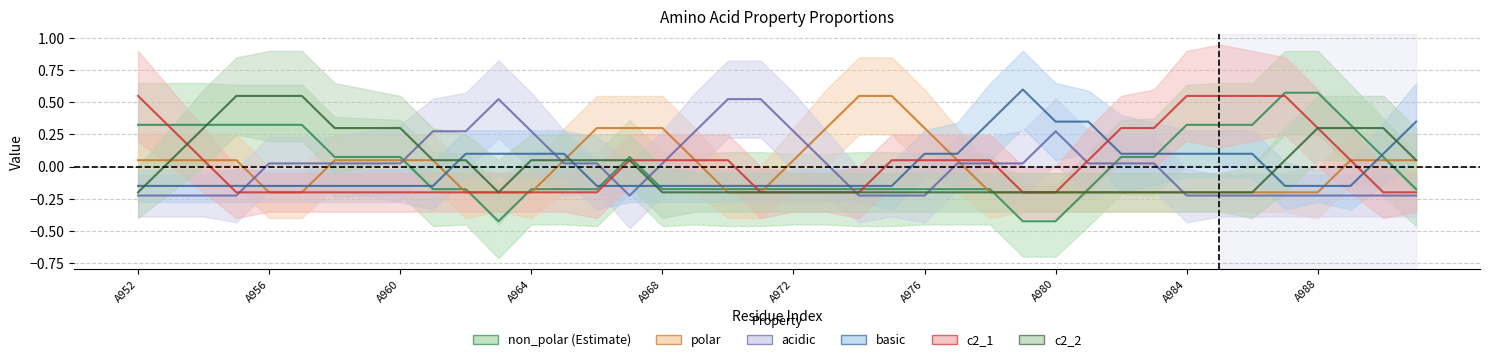

The polar series shows 0 at A956. True or false?

False